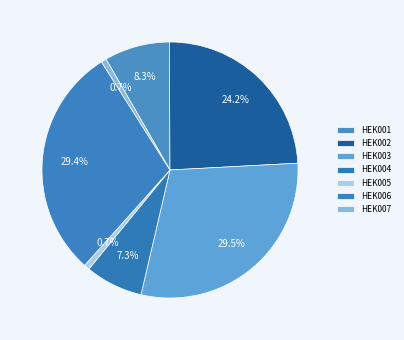

How many segments does this pie chart have?

7